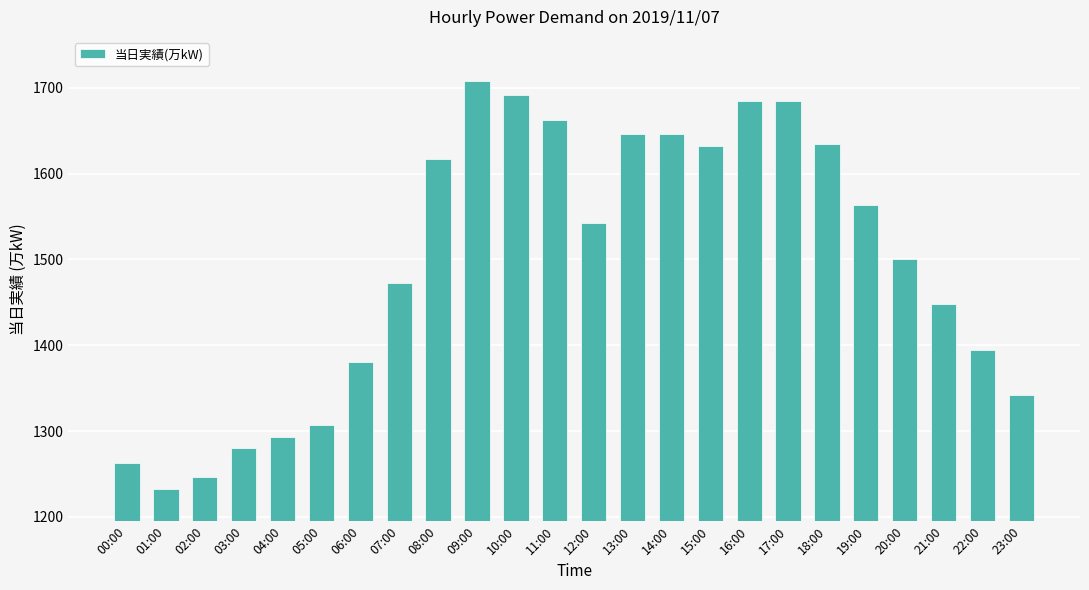

Reading right to left, what are all the values shown in this chart?

1342	1395	1448	1501	1563	1635	1684	1684	1632	1646	1646	1543	1662	1691	1708	1617	1473	1380	1307	1293	1280	1246	1232	1263